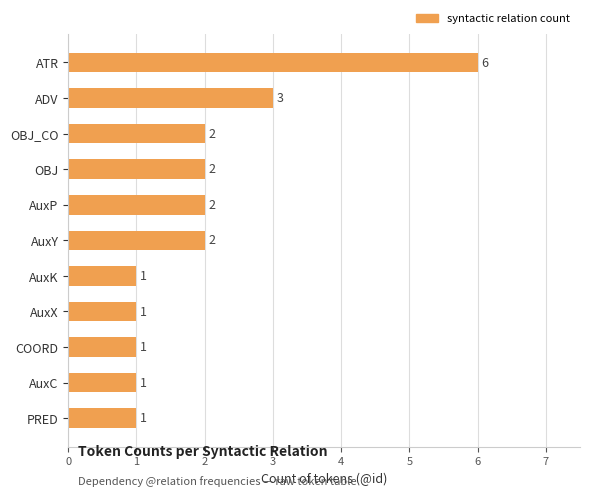

Where is the data nearest to the value 3?

ADV